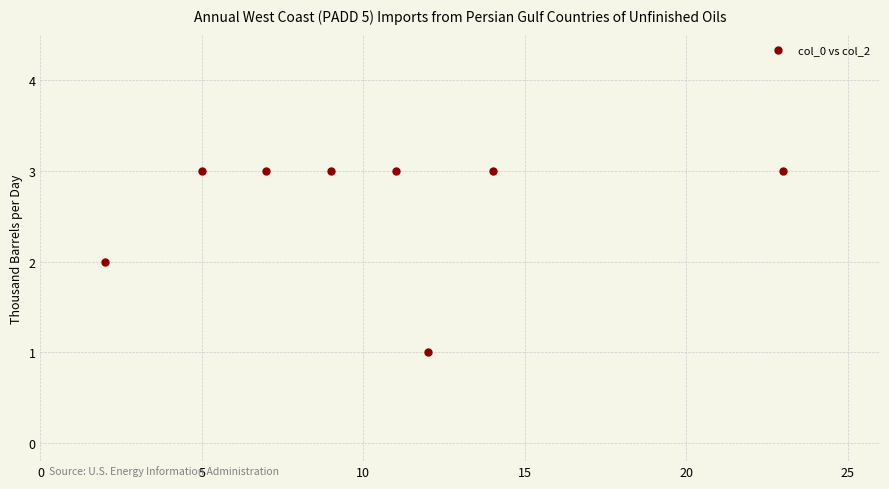

What is the average Y value?

3